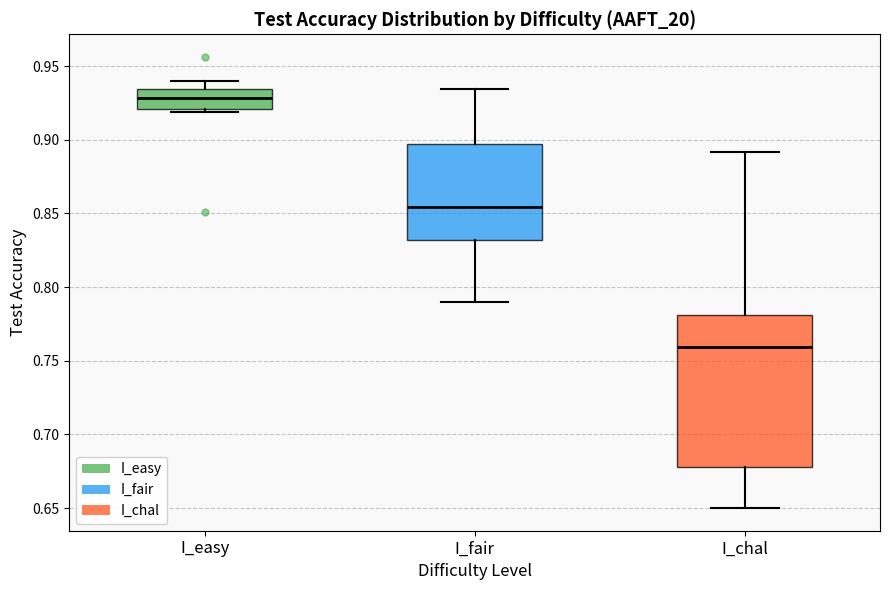

Where is the upper edge of the box for I_fair on the y-axis? The values are not printed on the chart, so give them approximately, as read against the axis.

0.895